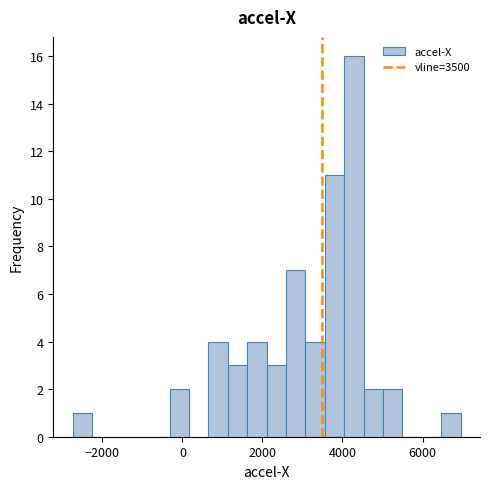

Read against the x-axis, roughly where is the centre of the tallest bar?

4200